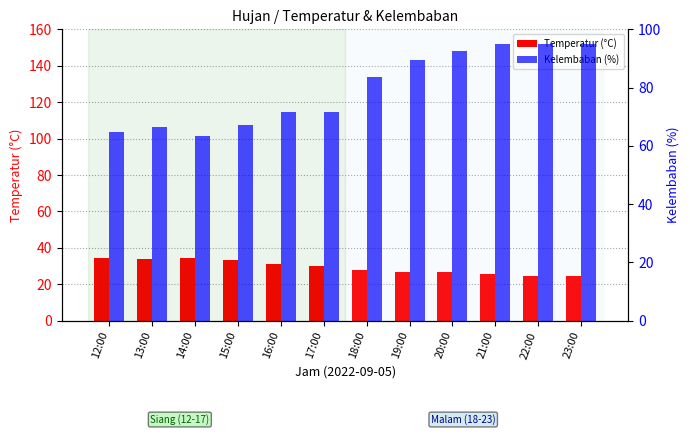

Reading left to right, what are all the values shown in this chart?

Temperatur: 34.5	34.1	34.2	33.4	31.1	30.0	28.0	26.9	26.7	25.5	24.6	24.8
Kelembaban: 64.6	66.5	63.2	67.3	71.6	71.5	83.5	89.4	92.5	94.9	94.9	94.9